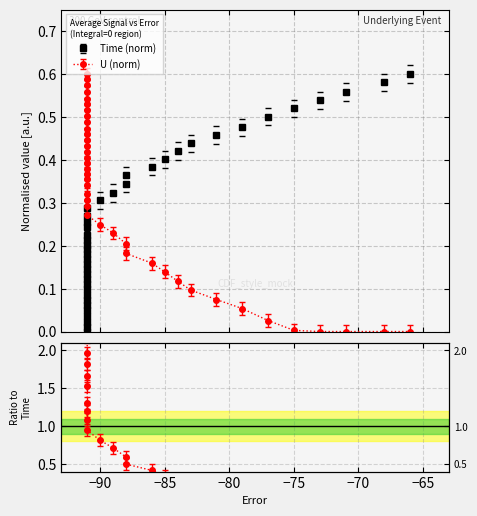

How many lines are shown in the chart?

2